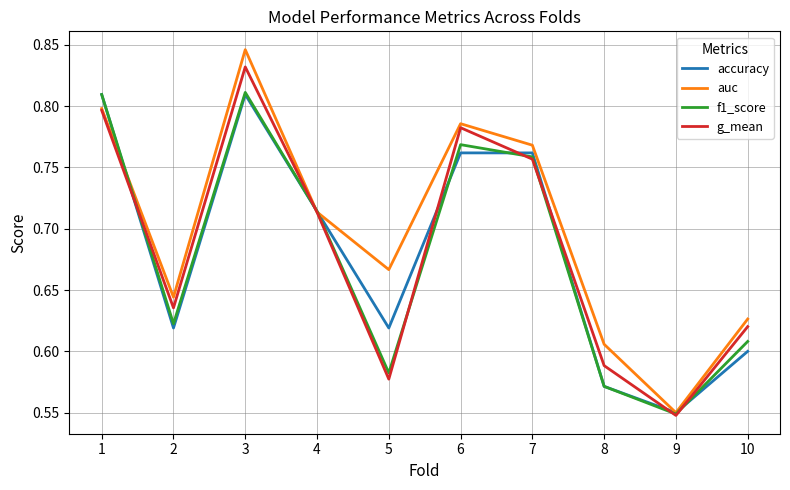

True or false: g_mean and accuracy intersect in this chart.

True